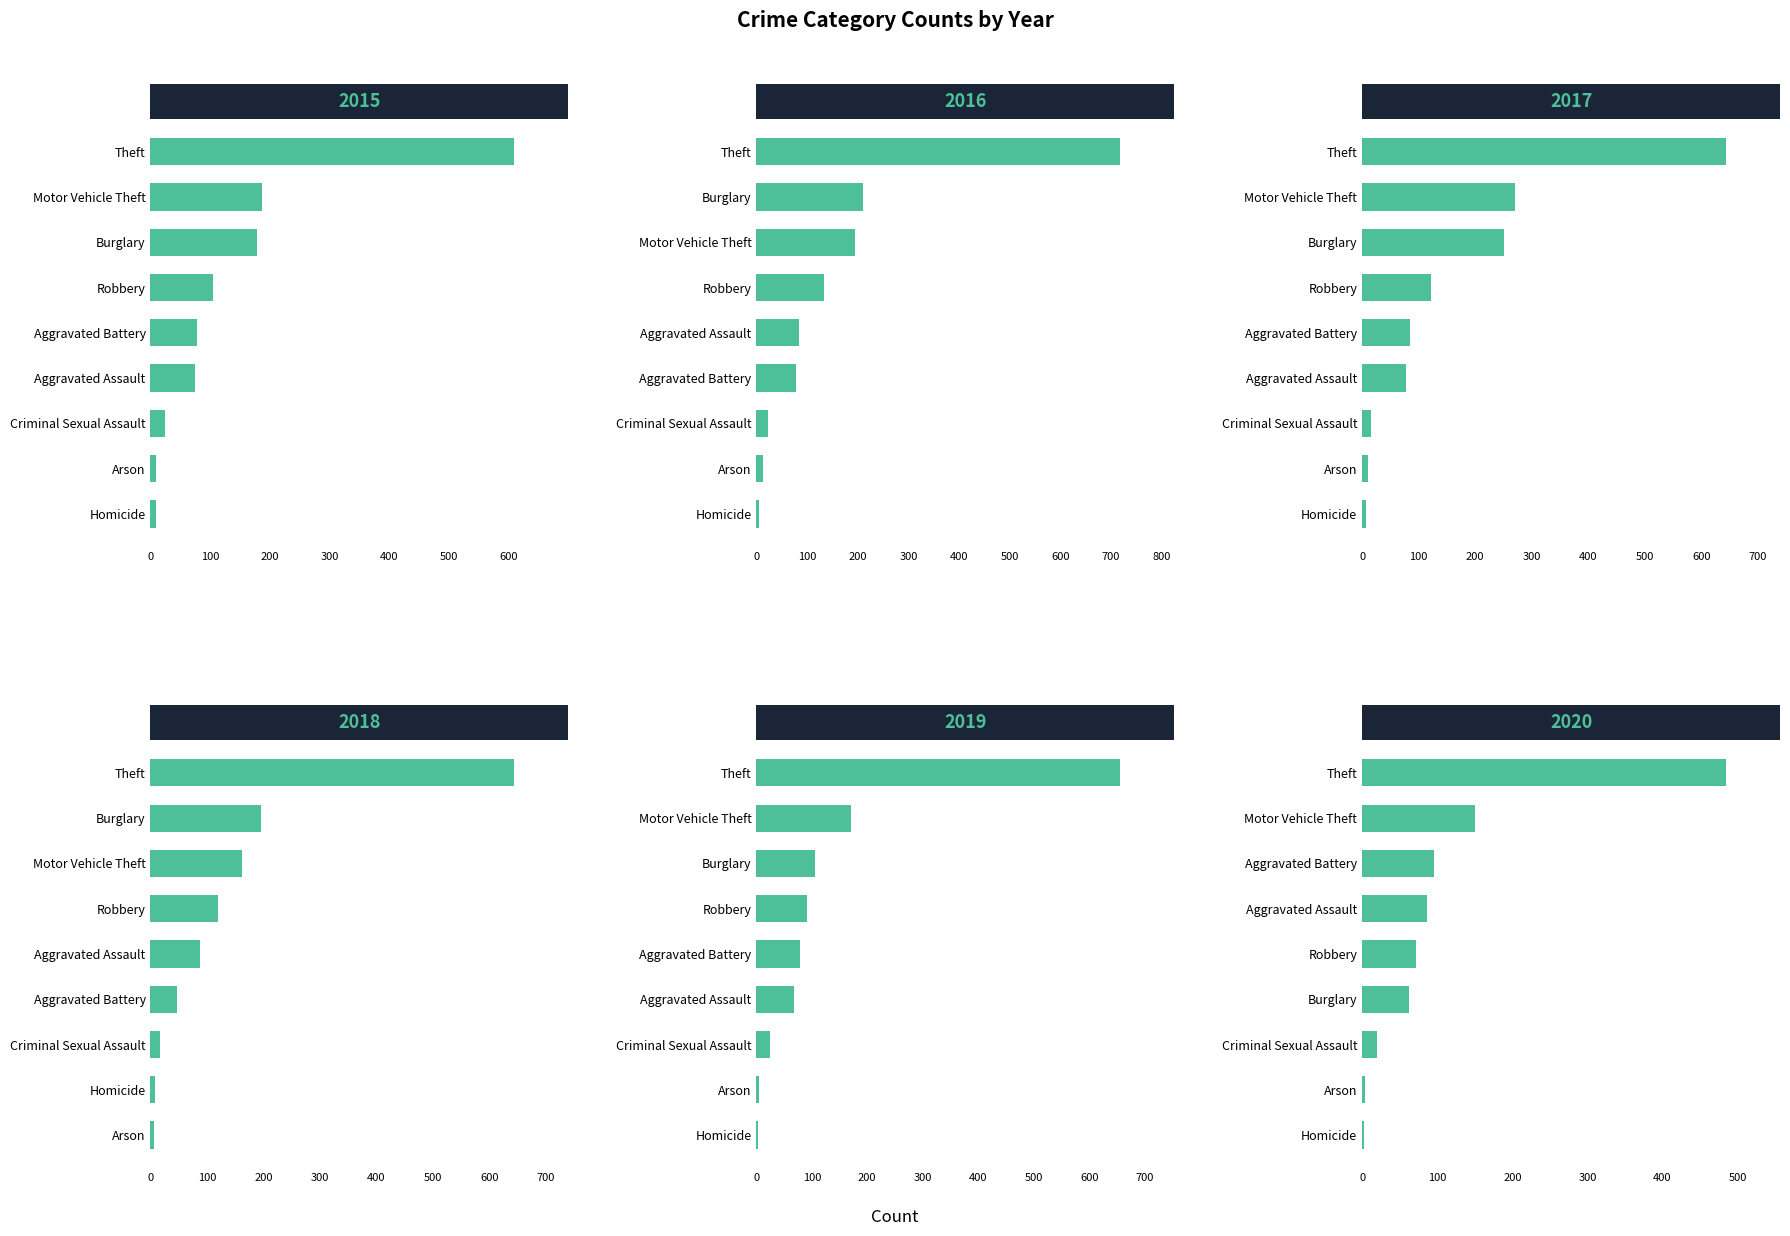

At which category is the sum across all series the highest?

Theft